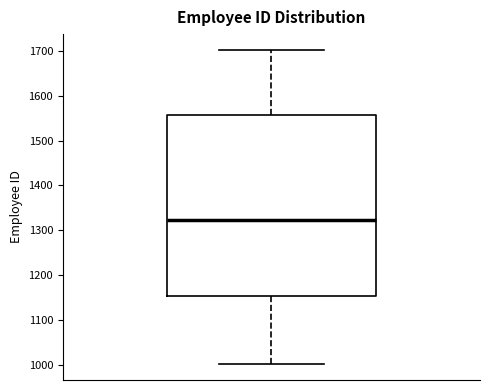

Where does the lower whisker of the box end on the y-axis? The values are not printed on the chart, so give them approximately, as read against the axis.

1000